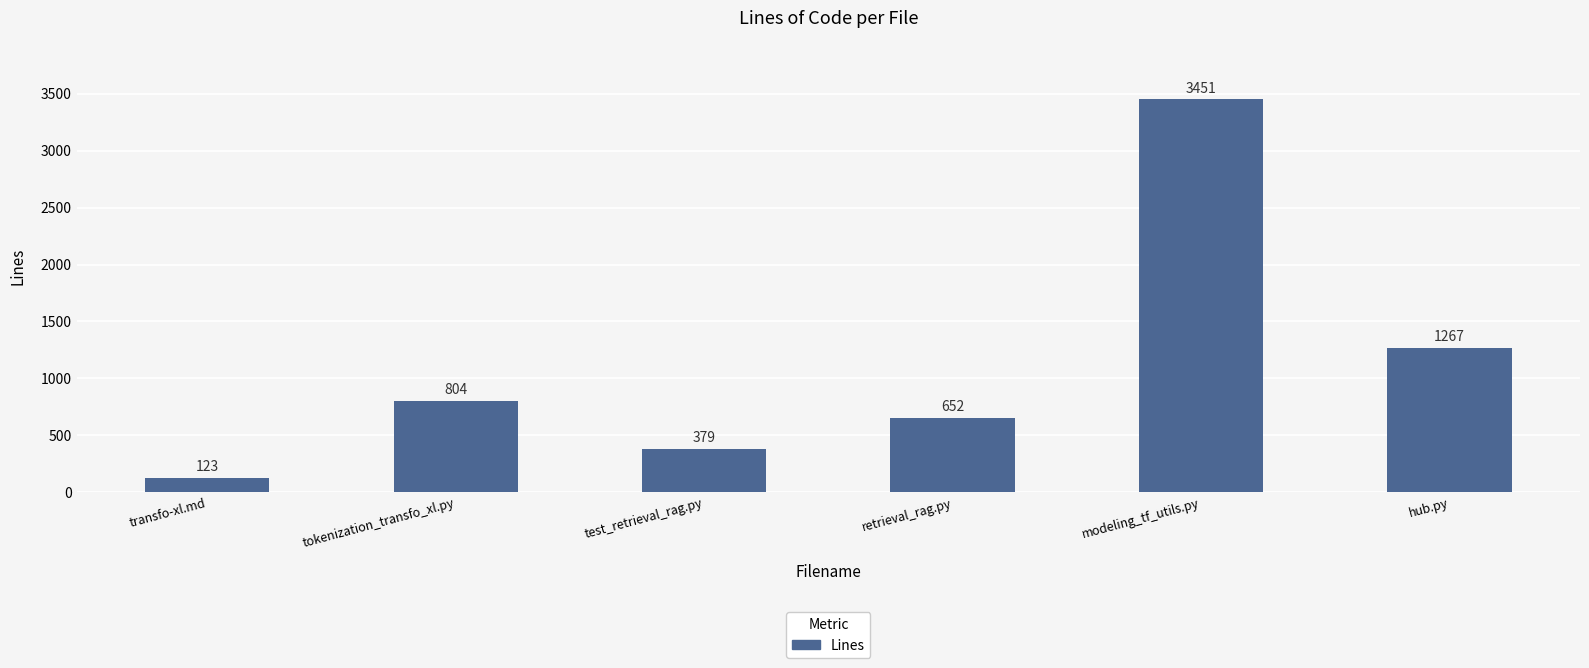

Reading right to left, transcribe all the data shown in this chart.

1267	3451	652	379	804	123